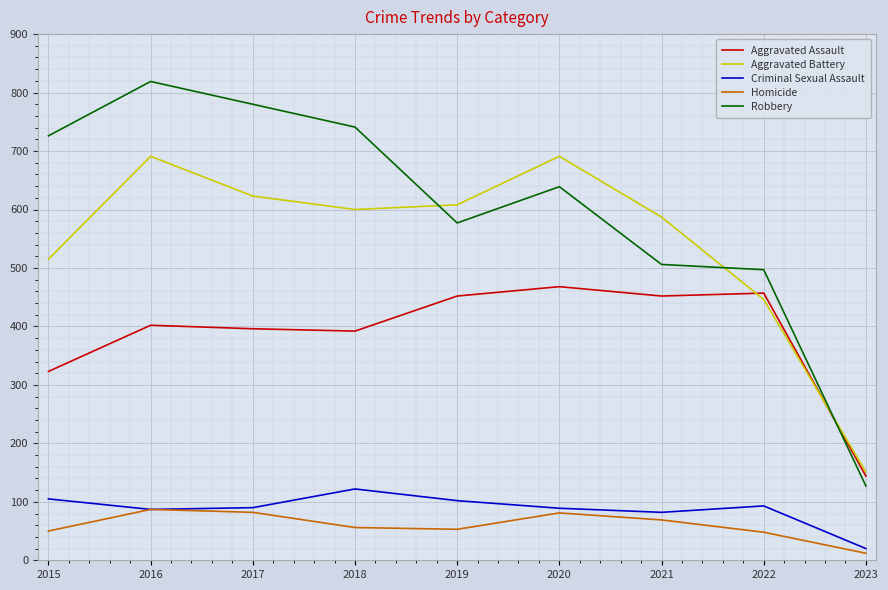

What value does the Homicide series have at 2022, to the nearest 5?

50